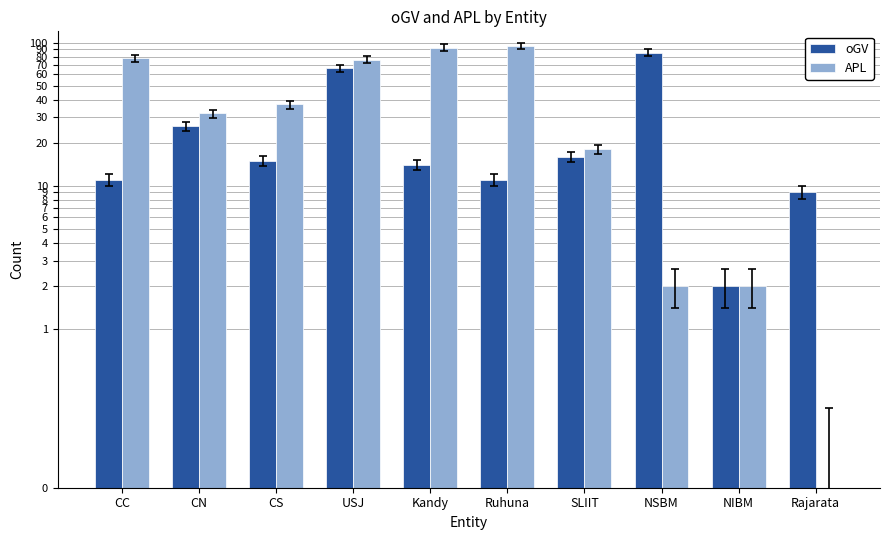

What is the difference between the APL values at CS and NIBM?

35